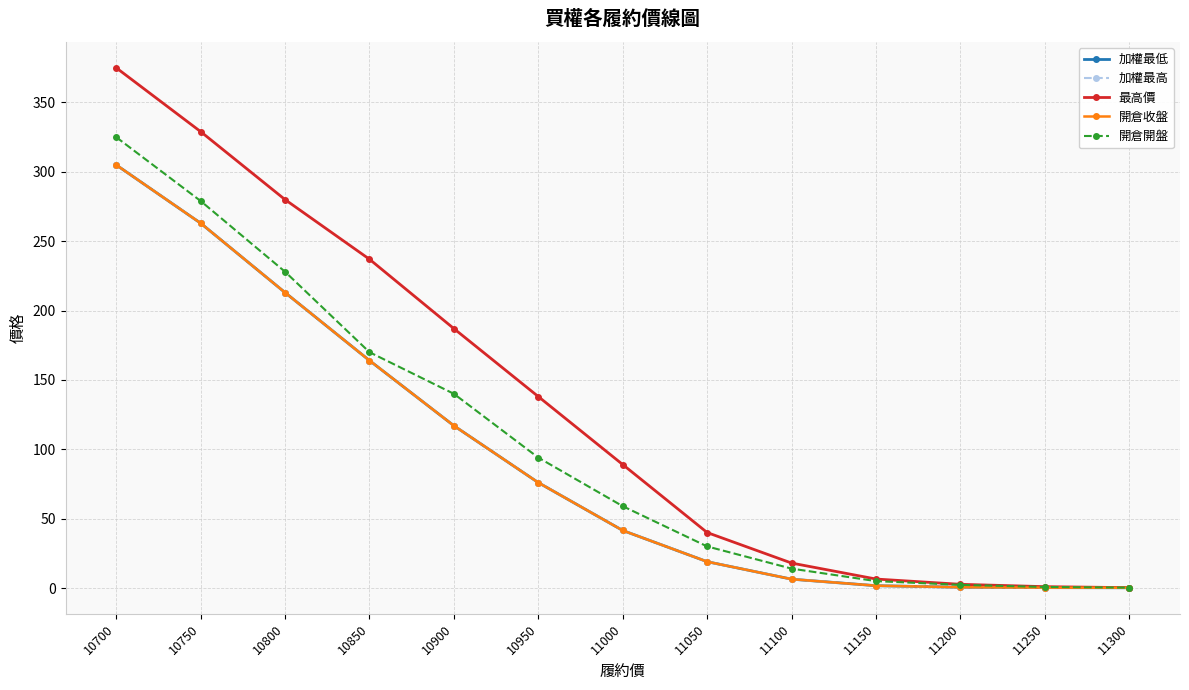

Is this an area chart (filled region under the line)?

No